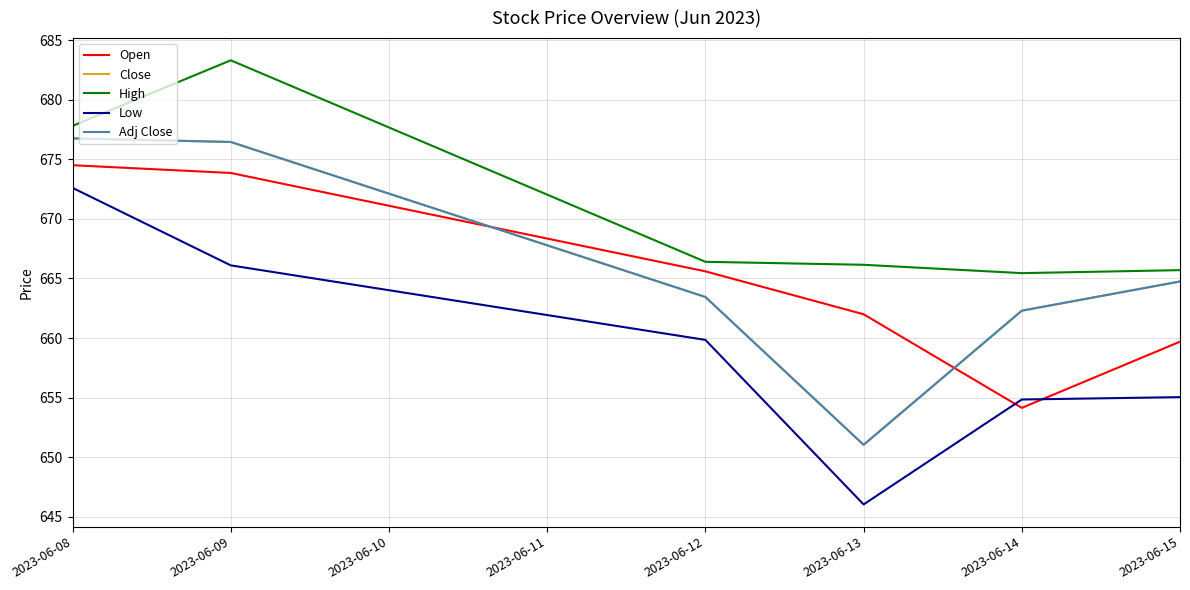

At which category is the sum across all series the highest?

2023-06-08